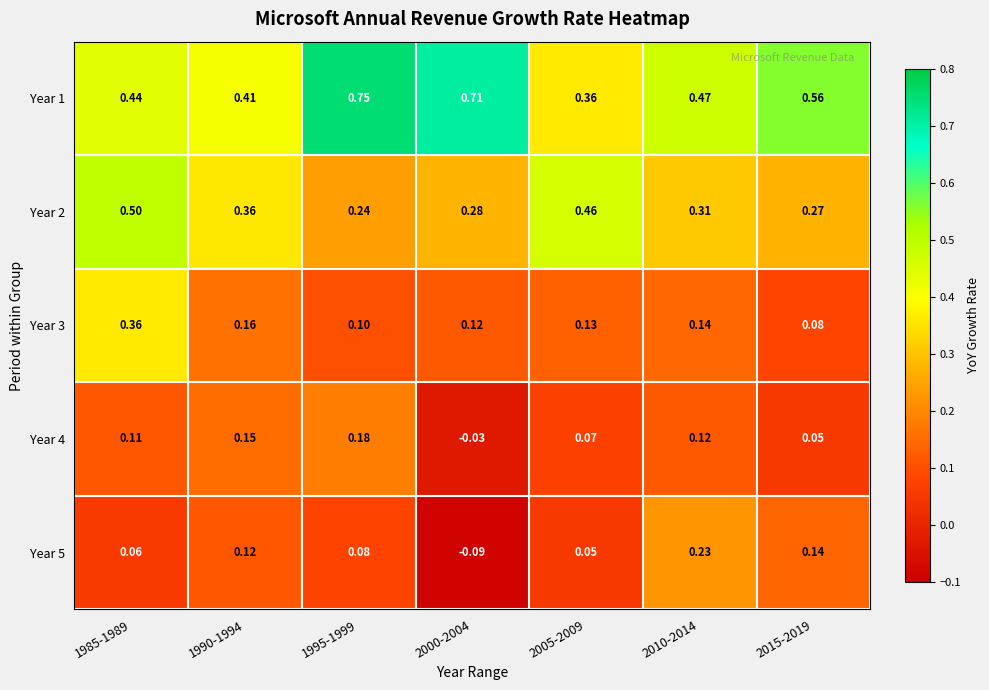

Is the value of Year 2 at 2015-2019 greater than the value of Year 1 at 2010-2014?

No